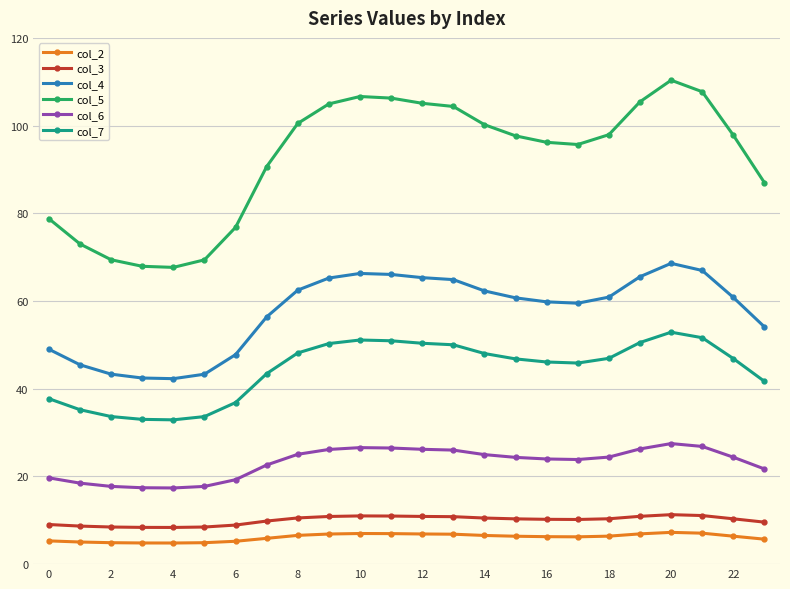

What is the difference between the maximum and minimum values in the col_4 series?

26.3